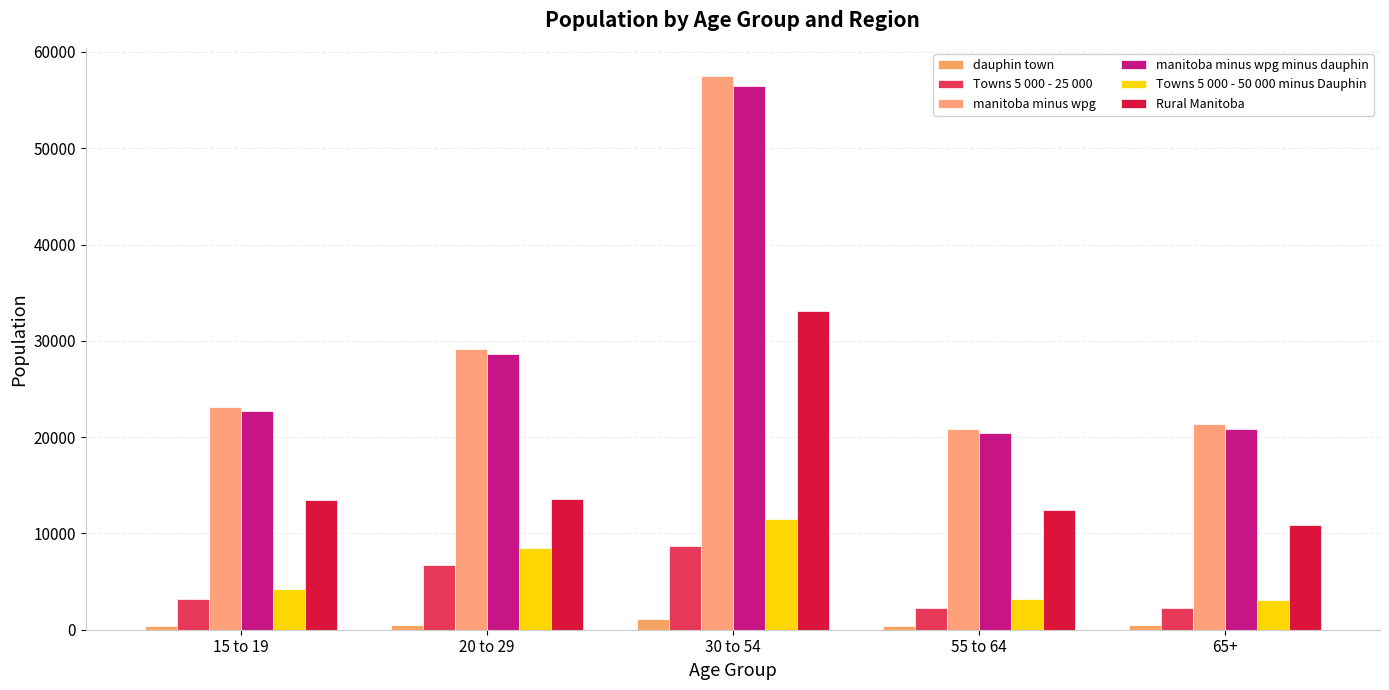

Is it true that manitoba minus wpg minus dauphin equals 29657 at 30 to 54?

False